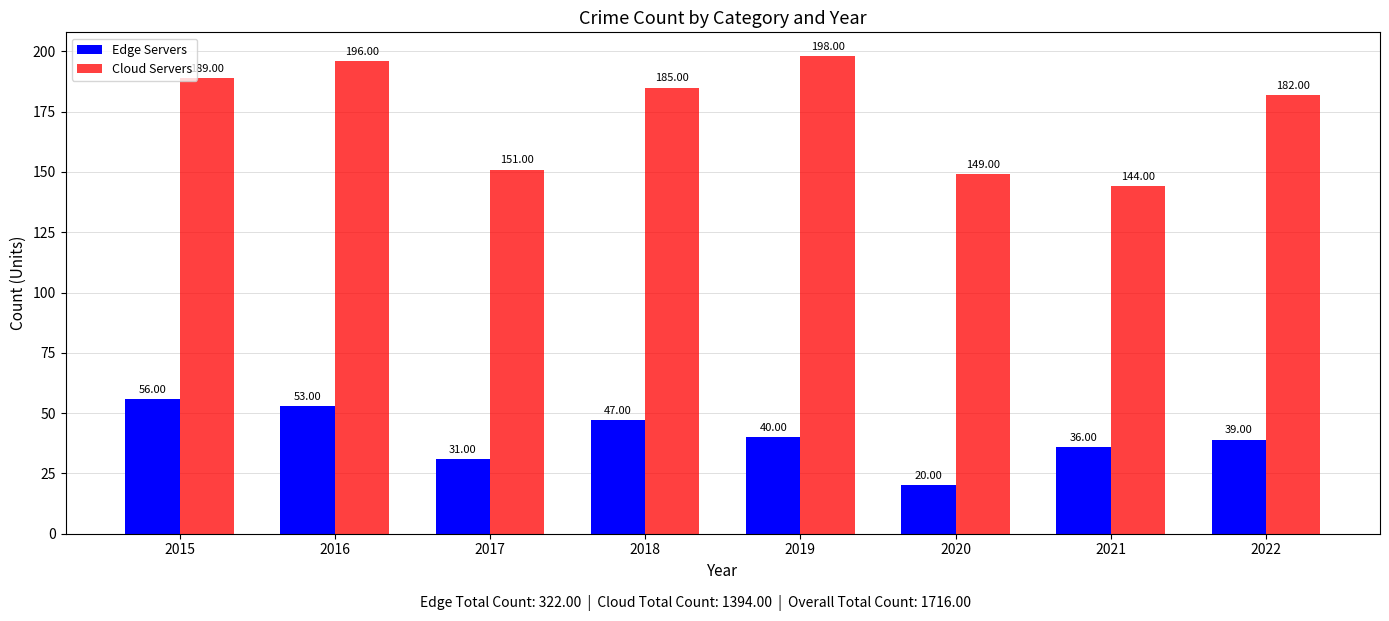

What is the smallest value displayed?

20